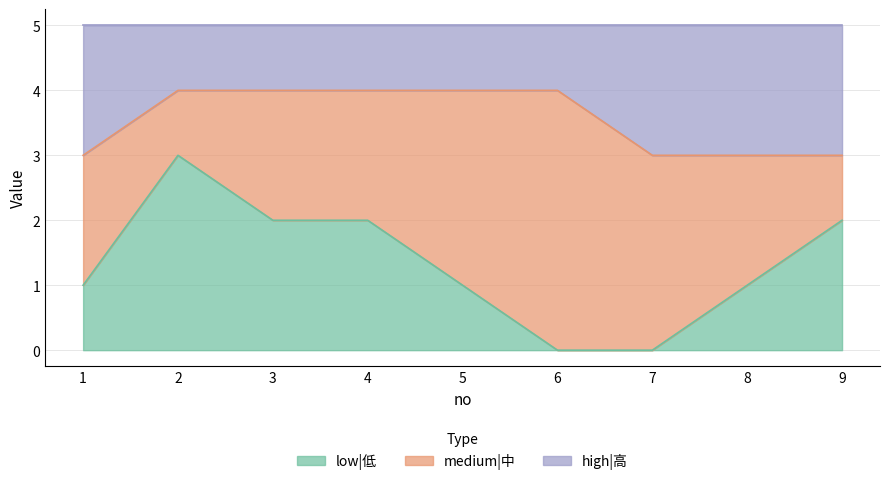

Is it true that low|低 equals 2 at 9?

True